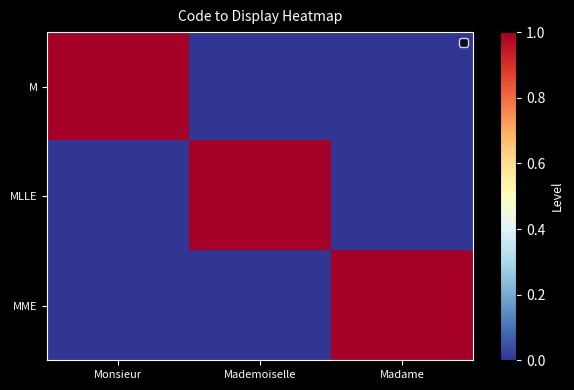

List the series in order of their peak value, lowest first.

M, MLLE, MME